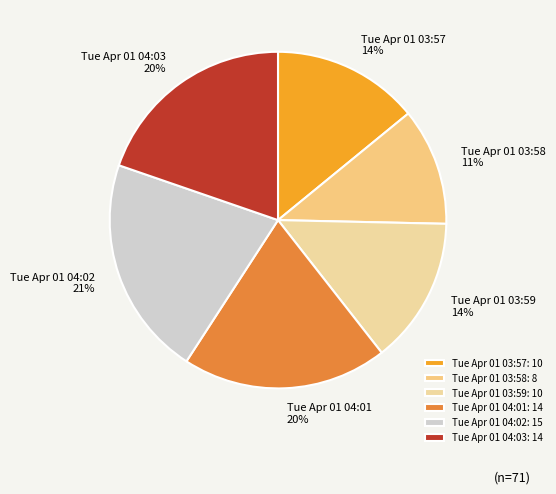

Which category has the smallest portion of the pie?

Tue Apr 01 03:58